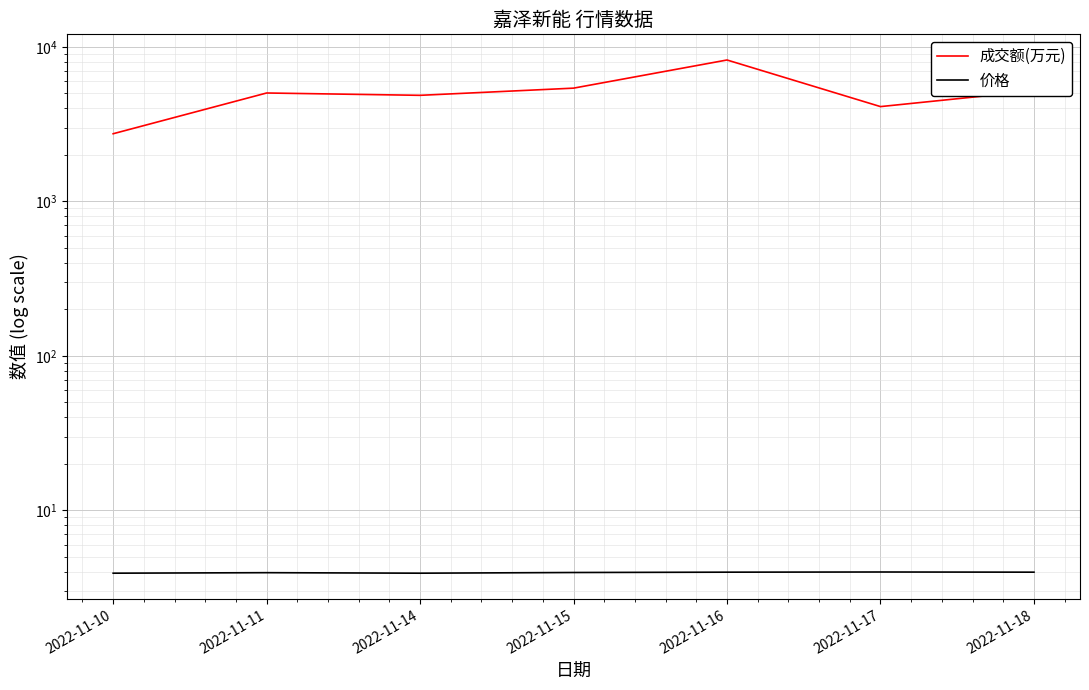

True or false: 成交额(万元) has a value of 5406.0 at 2022-11-15.

True